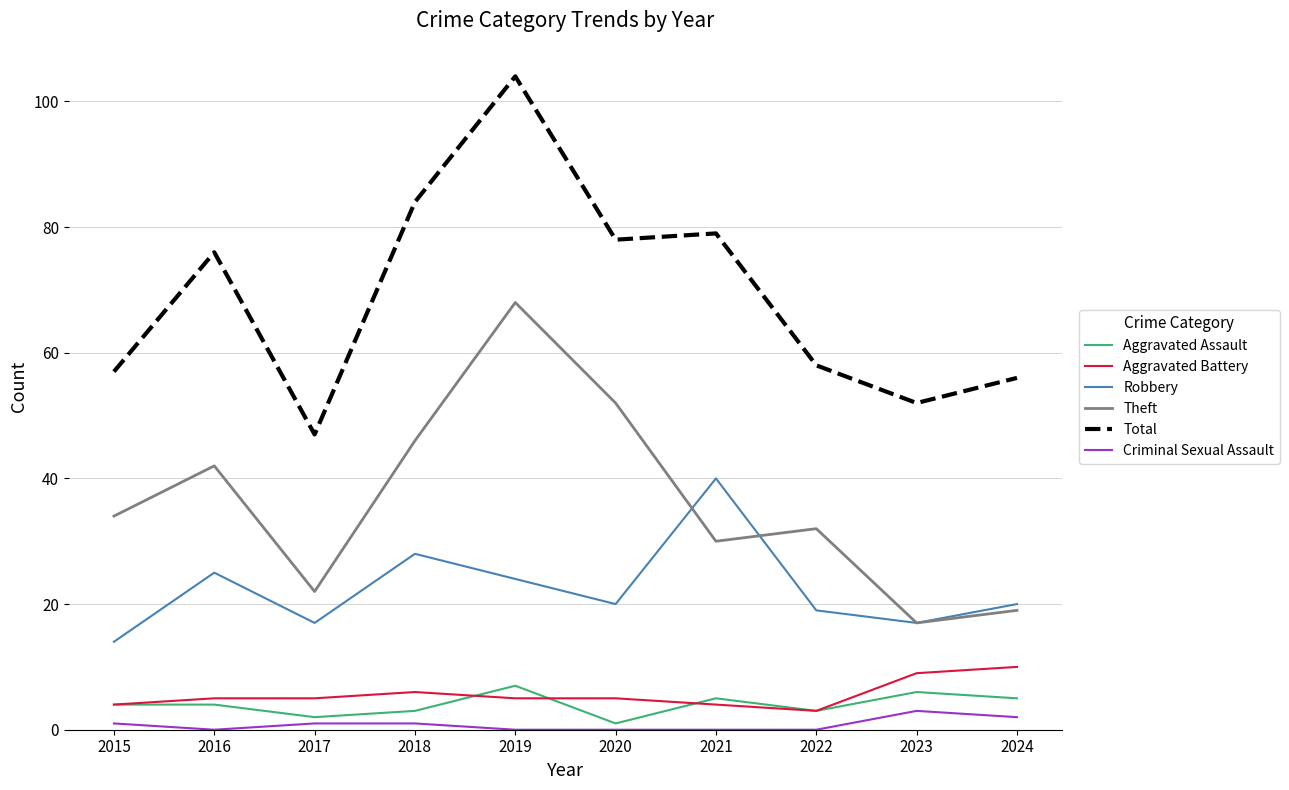

Which series has the largest range (max minus min)?

Total